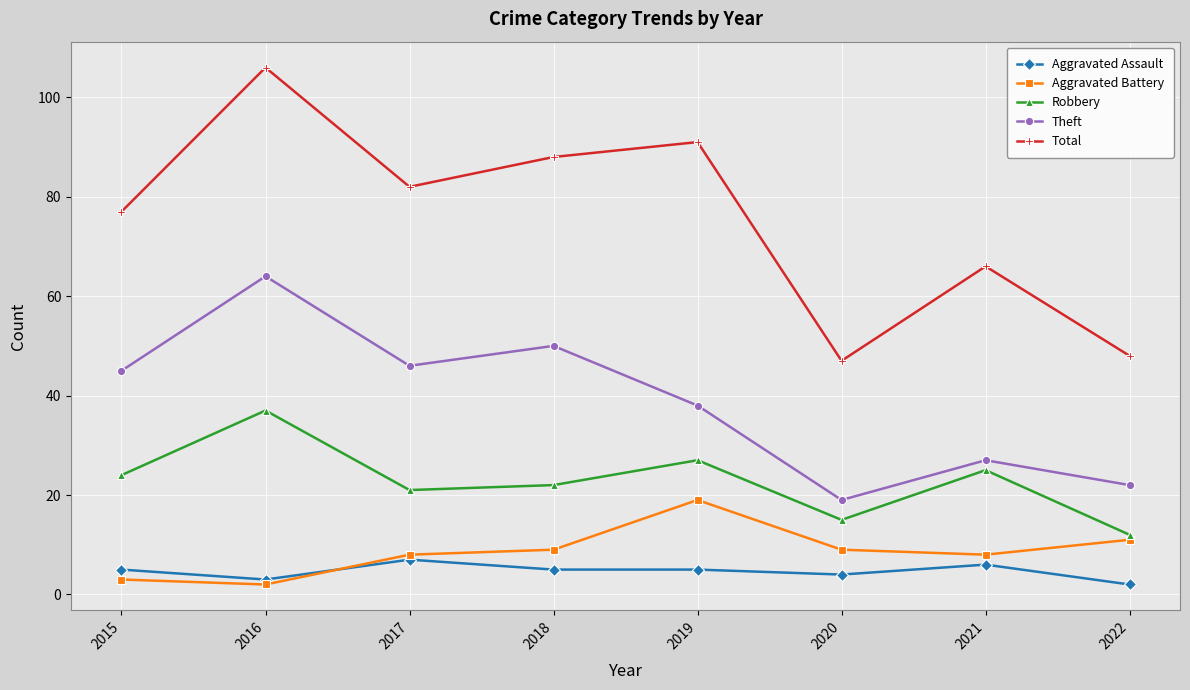

What are all the series names shown in the legend?

Aggravated Assault, Aggravated Battery, Robbery, Theft, Total